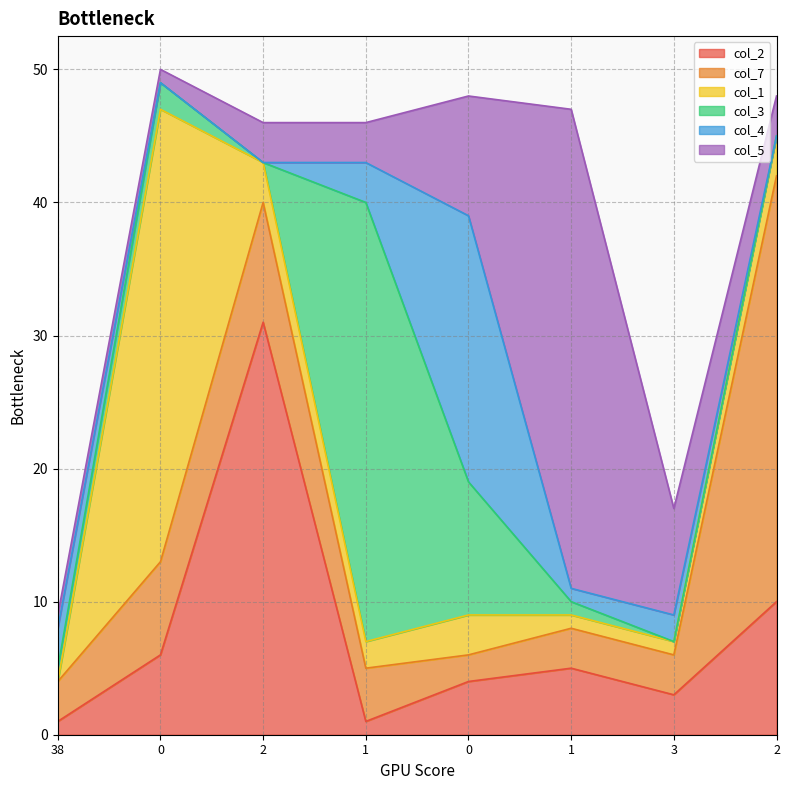

List the labels in order of col_3 value, smallest first.

2, 3, 2, 38, 1, 0, 0, 1